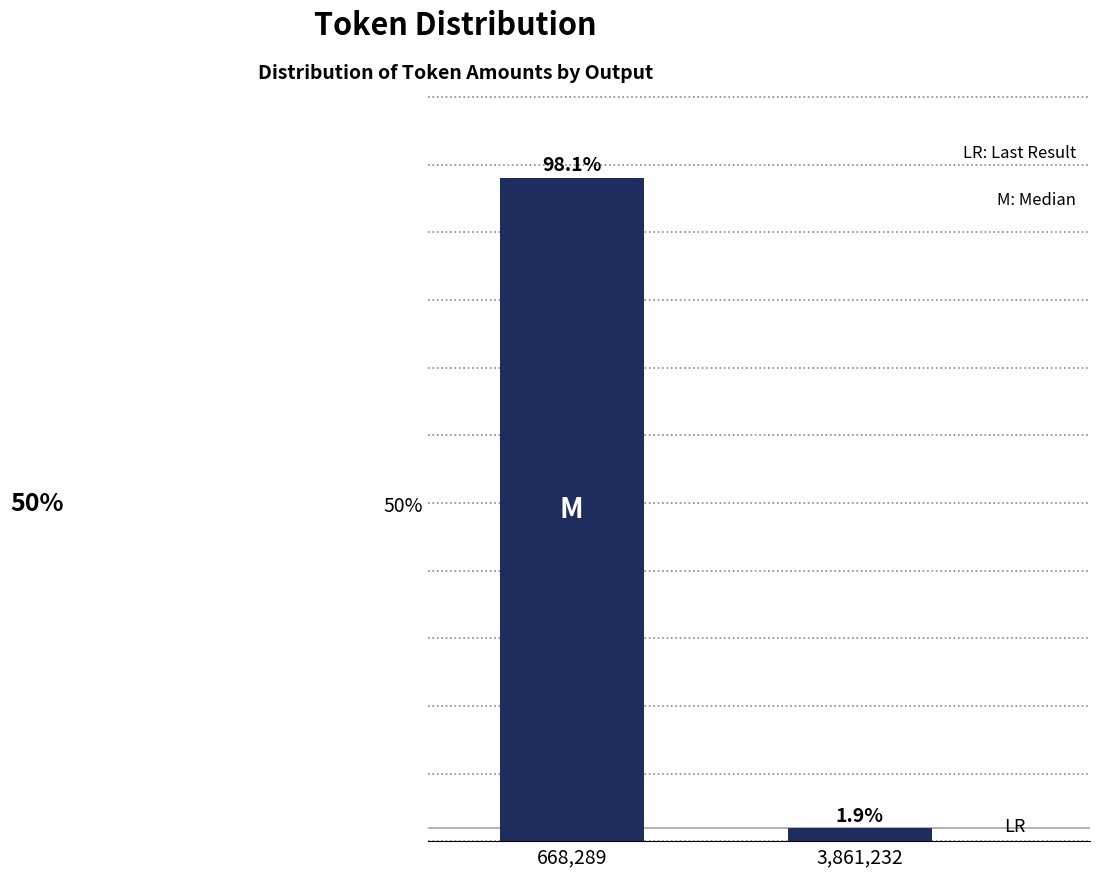

Reading right to left, list all the values displayed in this chart.

3,861,232=1.9	668,289=98.1